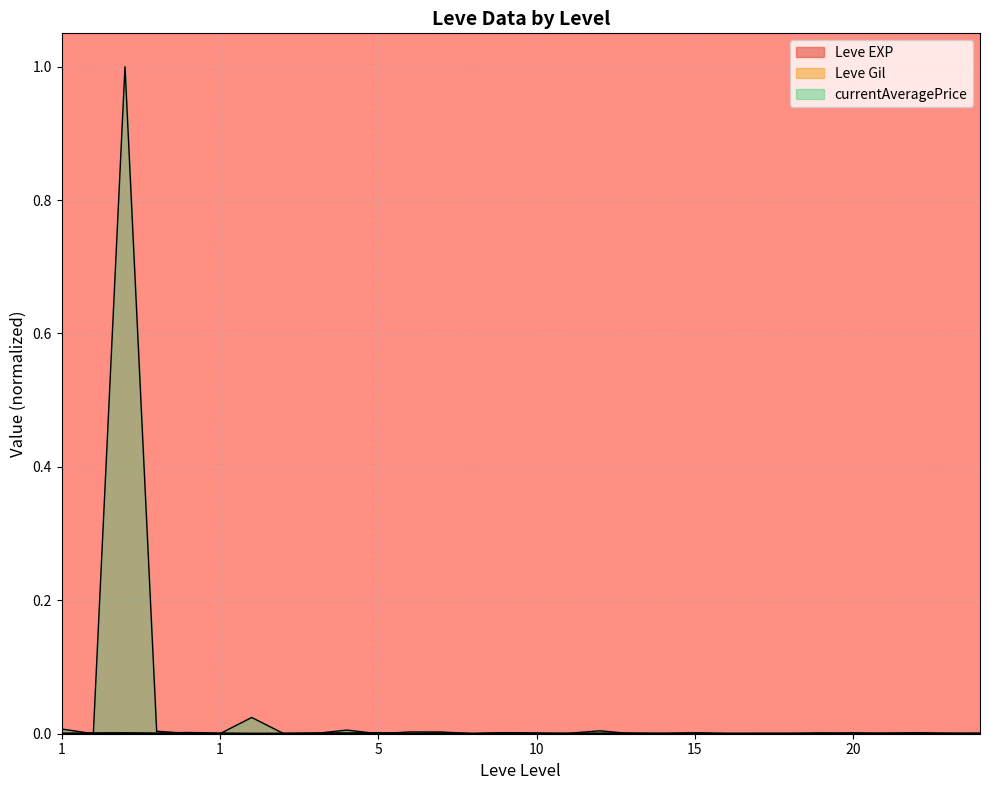

Which label corresponds to the smallest value in the chart?

1